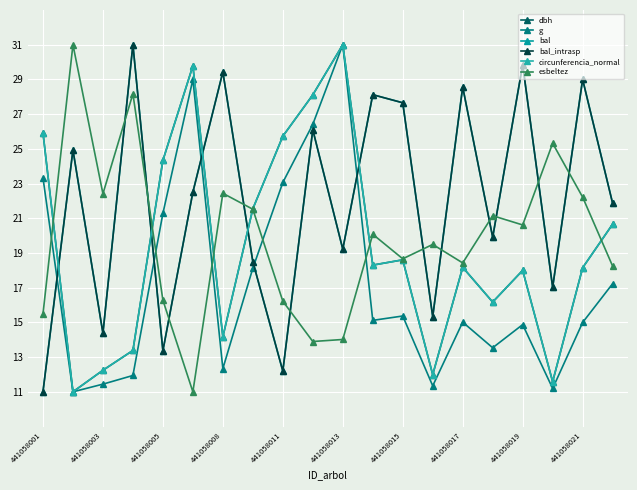

Reading left to right, transcribe all the data shown in this chart.

dbh: 25.9	11.0	12.2	13.4	24.3	29.8	14.2	21.5	25.7	28.1	31.0	18.3	18.6	12.0	18.2	16.2	18.0	11.6	18.1	20.7
g: 23.3	11.0	11.4	11.9	21.3	29.0	12.3	18.1	23.1	26.4	31.0	15.1	15.4	11.3	15.0	13.5	14.9	11.2	15.0	17.2
bal: 11.0	24.9	14.4	31.0	13.4	22.5	29.4	18.5	12.2	26.1	19.2	28.1	27.7	15.3	28.6	19.9	29.9	17.0	29.0	21.9
bal_intrasp: 11.0	24.9	14.4	31.0	13.4	22.5	29.4	18.5	12.2	26.1	19.2	28.1	27.7	15.3	28.6	19.9	29.9	17.0	29.0	21.9
circunferencia_normal: 25.9	11.0	12.2	13.4	24.3	29.8	14.2	21.5	25.7	28.1	31.0	18.3	18.6	12.0	18.2	16.2	18.0	11.6	18.1	20.7
esbeltez: 15.5	31.0	22.4	28.2	16.3	11.0	22.4	21.5	16.2	13.9	14.0	20.1	18.7	19.5	18.4	21.1	20.6	25.3	22.2	18.2